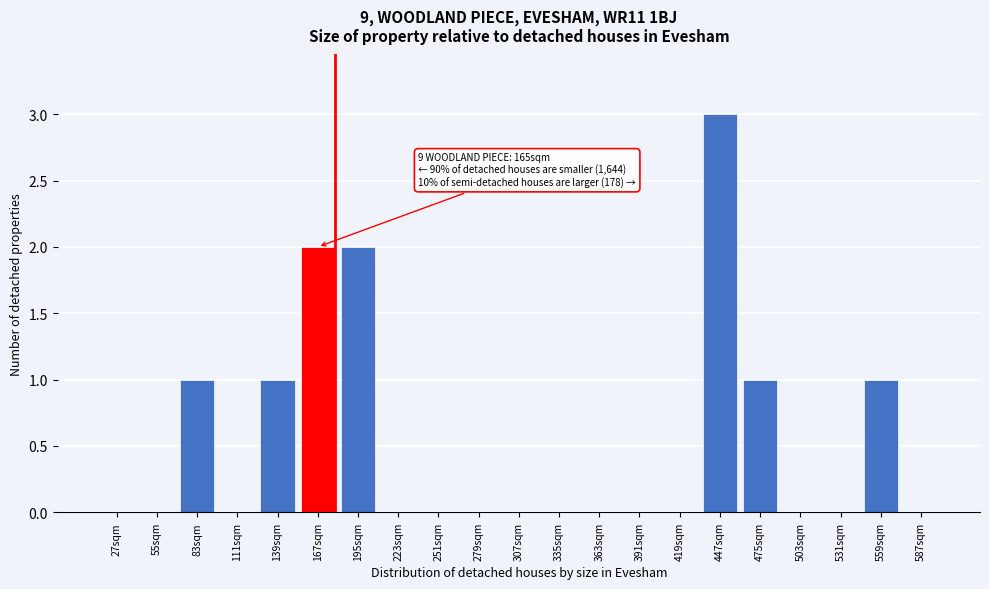

Reading left to right, what are all the values shown in this chart?

27sqm=0	55sqm=0	83sqm=1	111sqm=0	139sqm=1	167sqm=2	195sqm=2	223sqm=0	251sqm=0	279sqm=0	307sqm=0	335sqm=0	363sqm=0	391sqm=0	419sqm=0	447sqm=3	475sqm=1	503sqm=0	531sqm=0	559sqm=1	587sqm=0